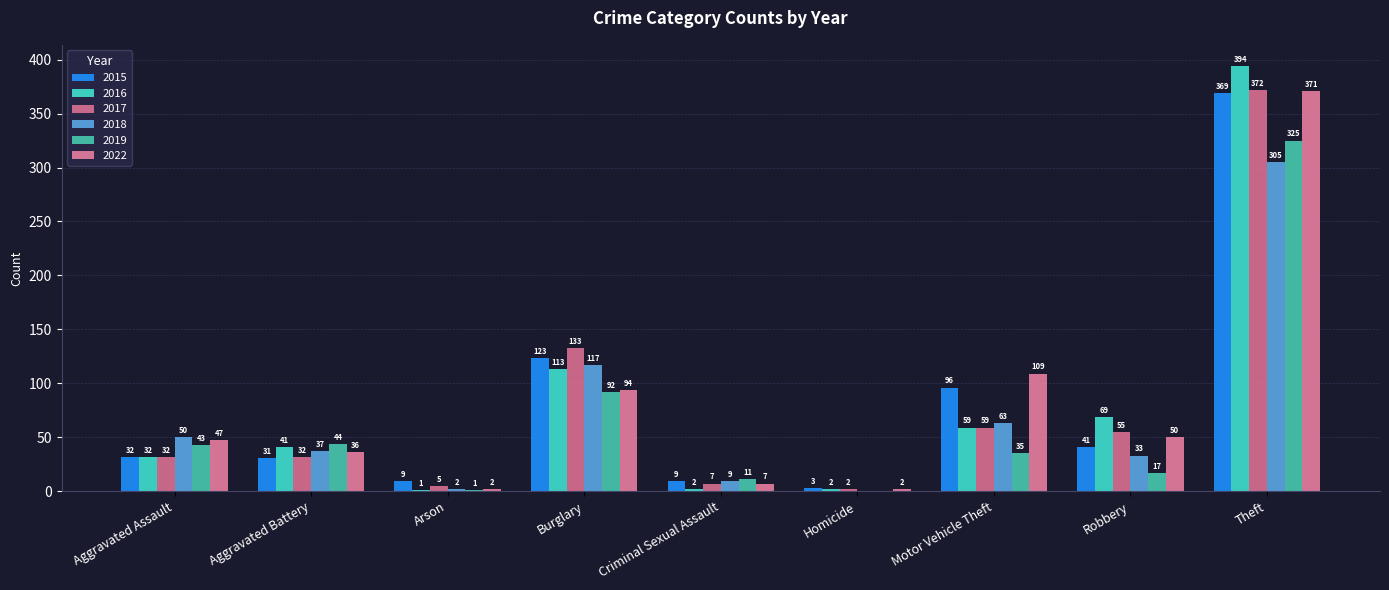

Which label corresponds to the largest value in the chart?

Theft